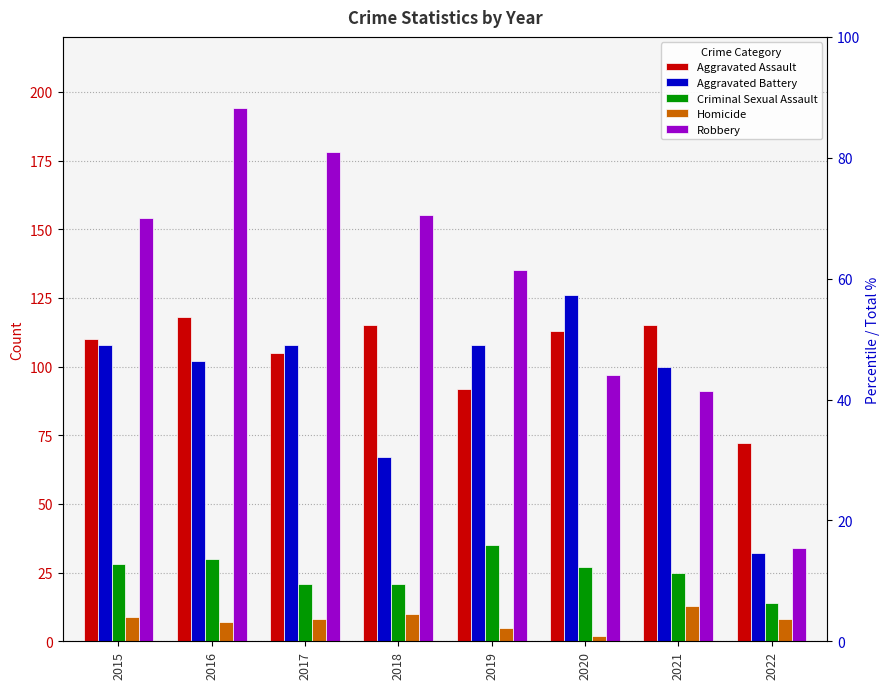

Reading left to right, list all the values displayed in this chart.

Aggravated Assault: 110	118	105	115	92	113	115	72
Aggravated Battery: 108	102	108	67	108	126	100	32
Criminal Sexual Assault: 28	30	21	21	35	27	25	14
Homicide: 9	7	8	10	5	2	13	8
Robbery: 154	194	178	155	135	97	91	34